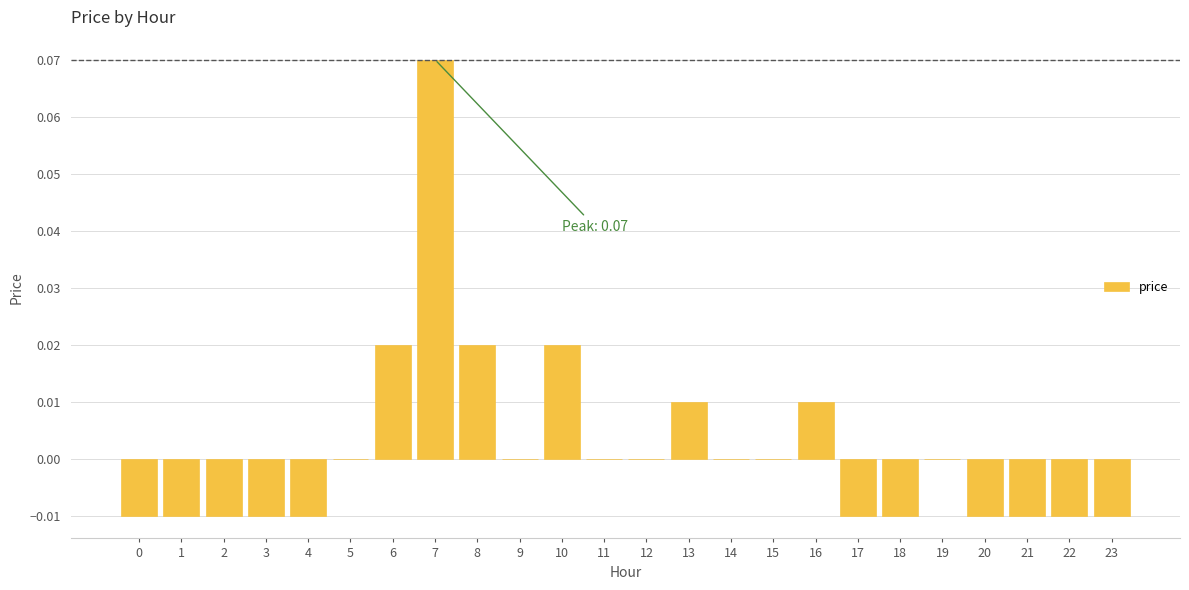

Between 16 and 14, which is larger?

16